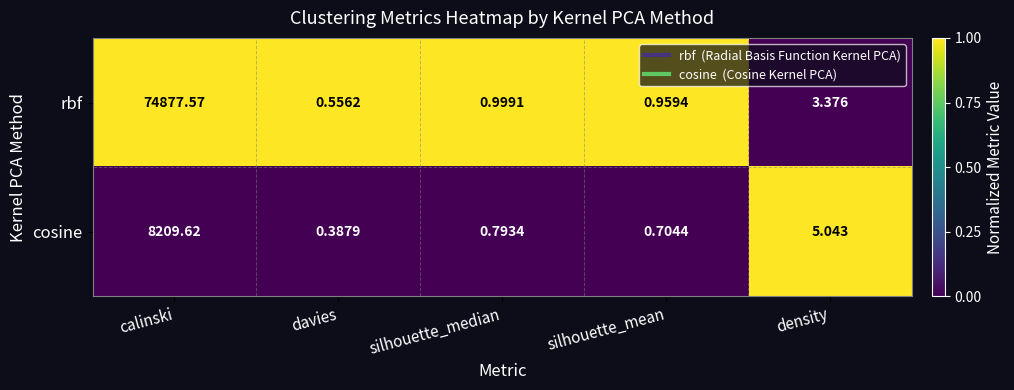

Which series has the largest total across all categories?

rbf